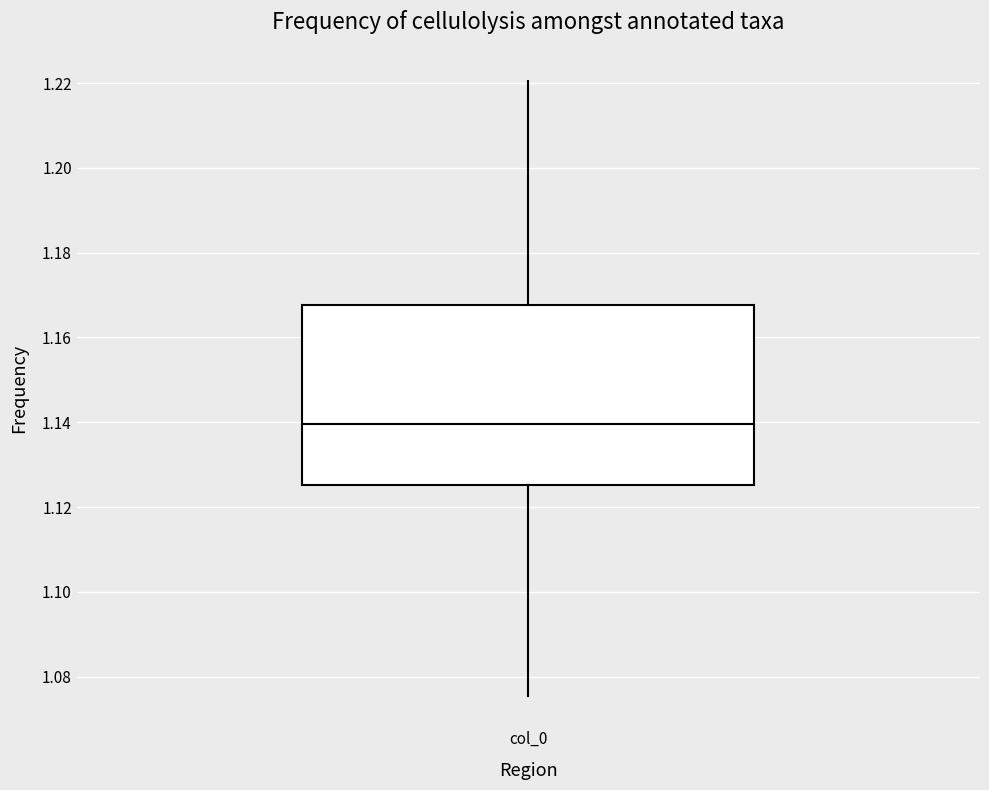

Transcribe this box plot: give where the median line is, the range the box spans, and where the two whiskers end, as read against the y-axis. The values are not printed on the chart, so give them approximately, as read against the axis.

median 1.140, box 1.126 to 1.168, whiskers 1.076 to 1.220